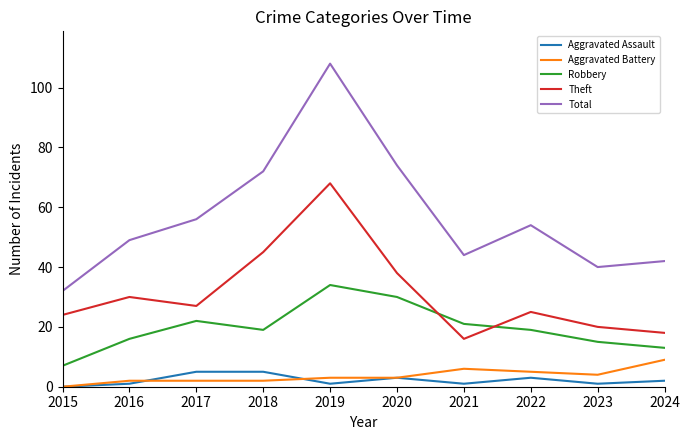

True or false: Theft and Aggravated Battery intersect in this chart.

False